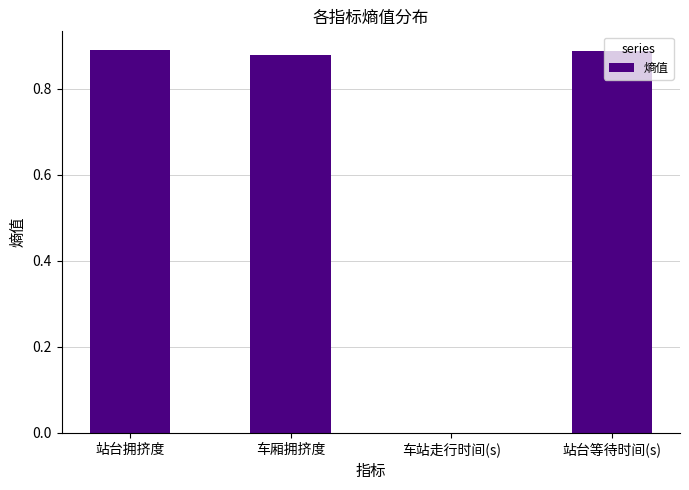

Which has a higher value, 车厢拥挤度 or 车站走行时间(s)?

车厢拥挤度